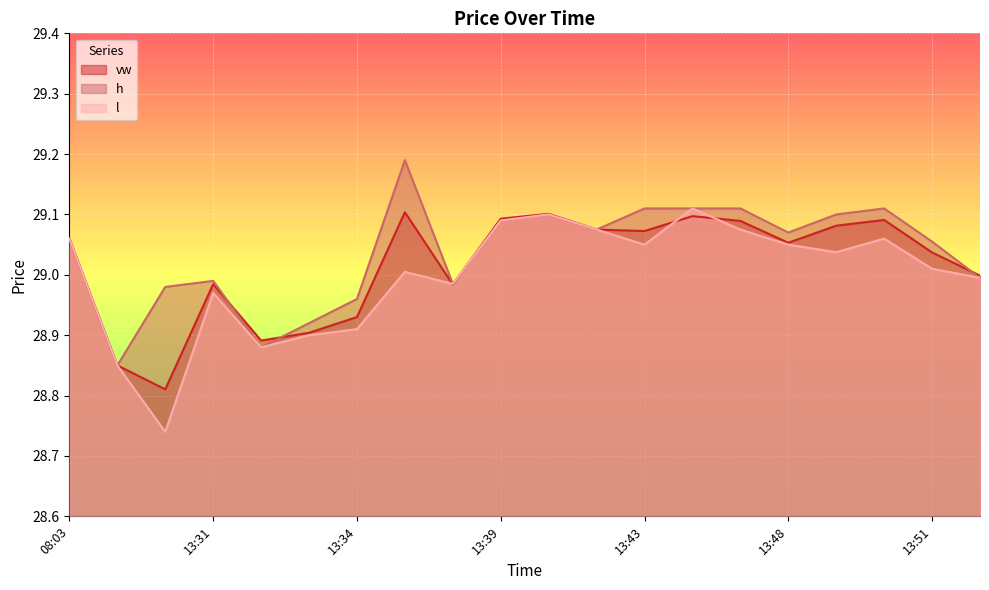

True or false: h and l cross at least once.

False